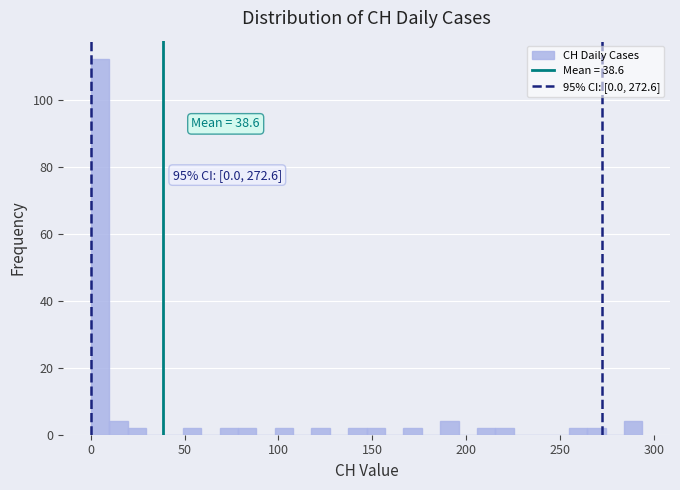

Around what value on the x-axis is the tallest bar? Give the approximate position of its centre, as read against the axis.

5